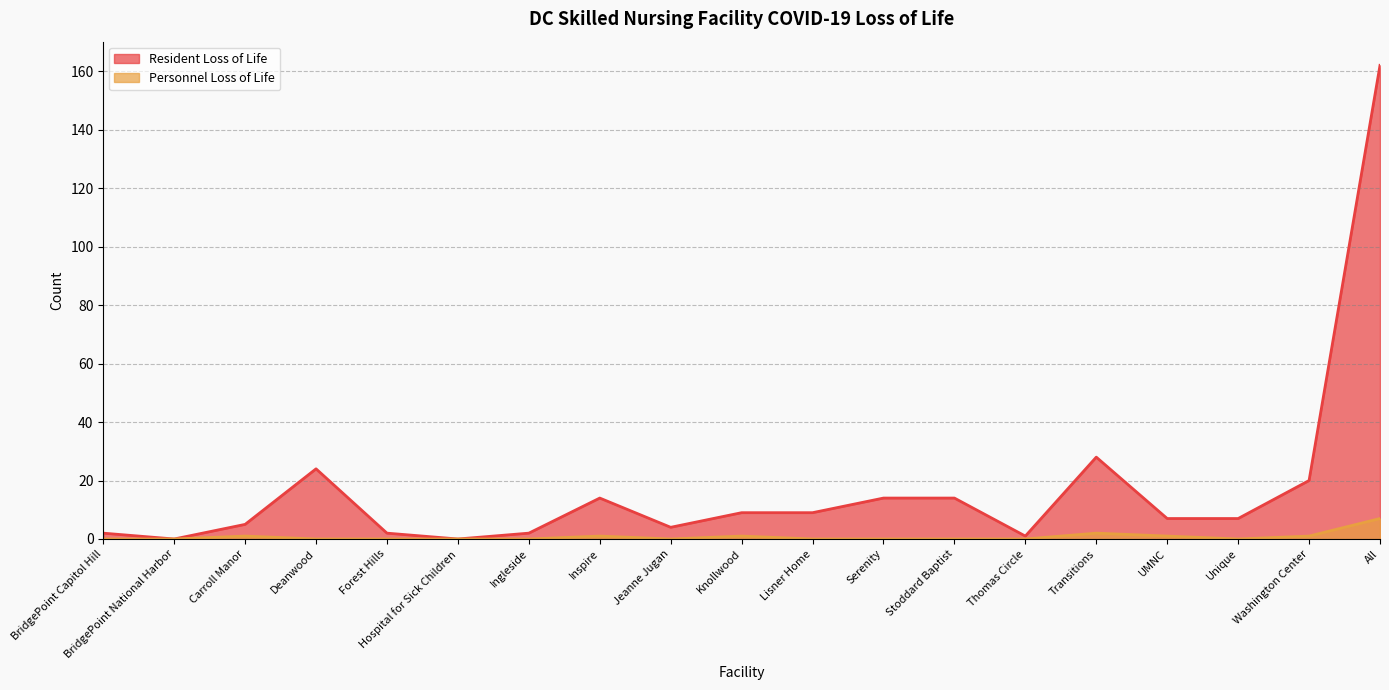

At which label does Resident Loss of Life first exceed 7?

Deanwood